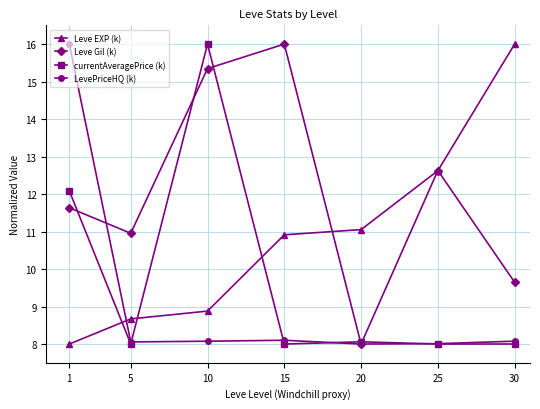

At 15, list the series in order from largest to smallest.

Leve Gil (k), Leve EXP (k), LevePriceHQ (k), currentAveragePrice (k)